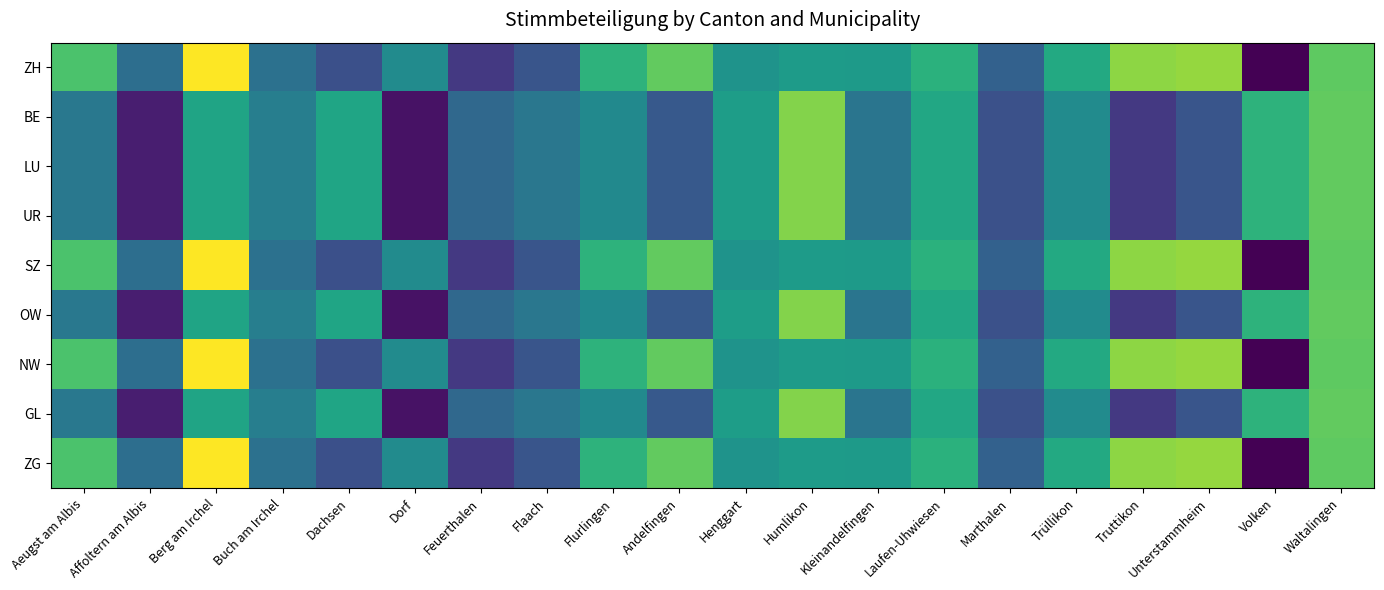

At how many categories does at least one series exceed 48?

20